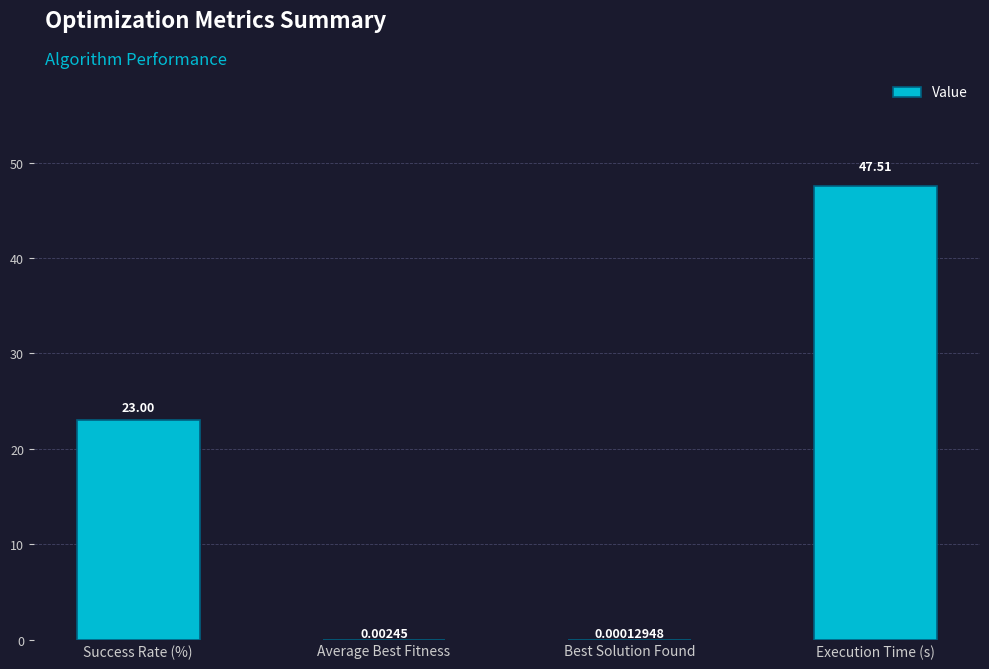

What is the sum of all values?

70.5